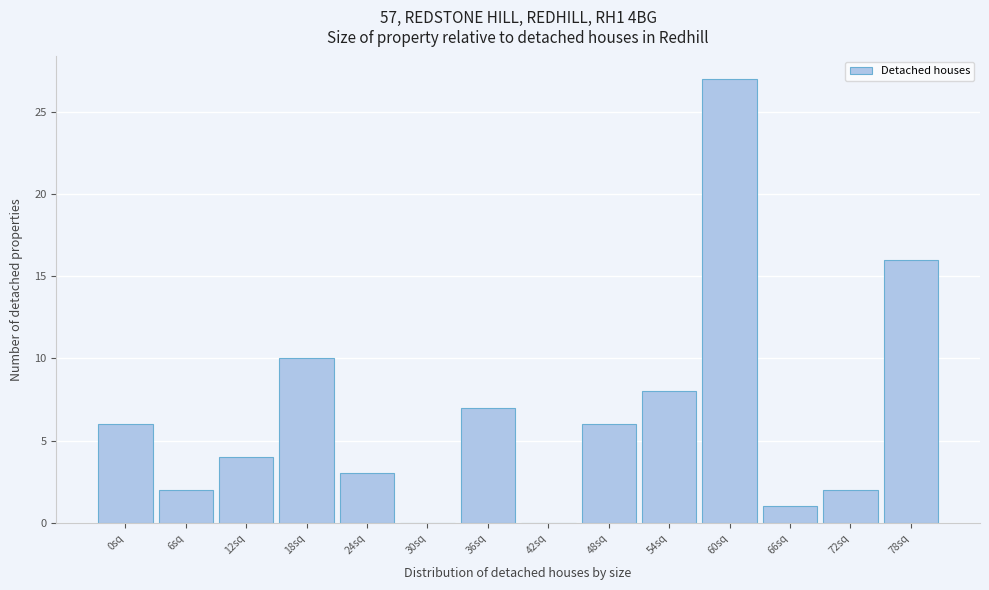

Reading left to right, what are all the values shown in this chart?

0sq=6	6sq=2	12sq=4	18sq=10	24sq=3	30sq=0	36sq=7	42sq=0	48sq=6	54sq=8	60sq=27	66sq=1	72sq=2	78sq=16